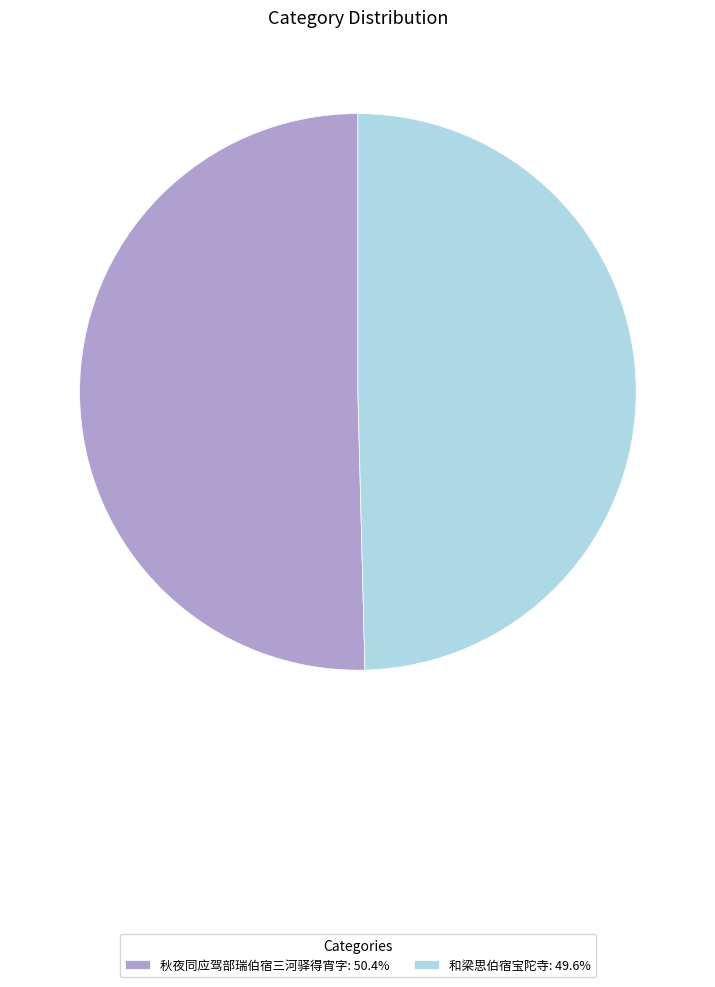

Does any single category account for the majority?

Yes